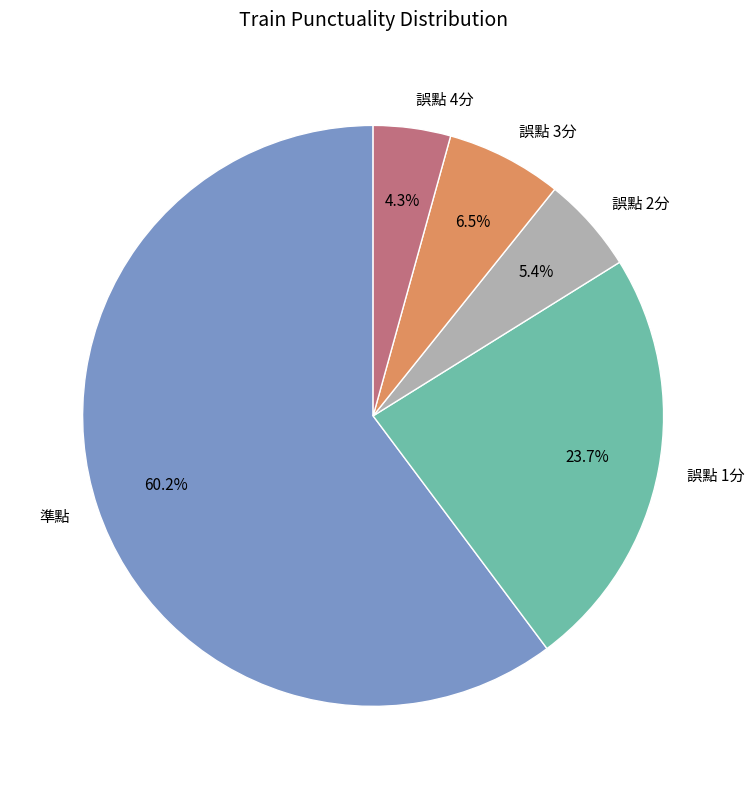

To the nearest percent, what portion does 誤點 1分 represent?

24%